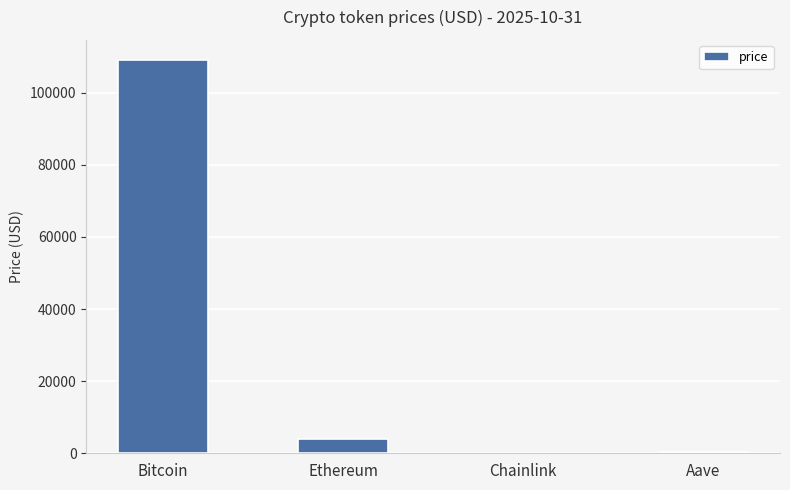

What is the greatest value displayed?

109191.0